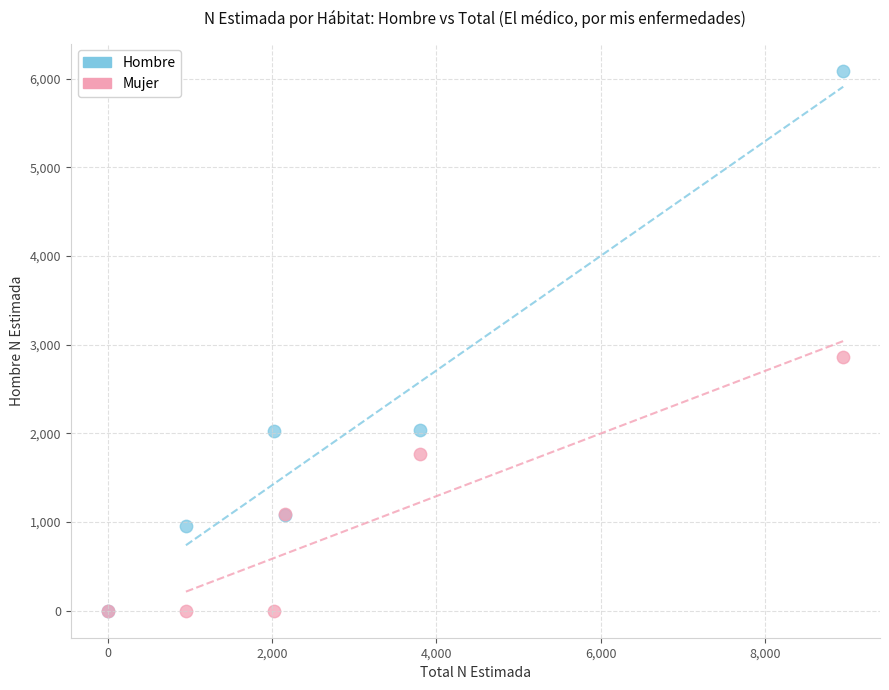

Across all series, what Y value is closest to 3045?

2857